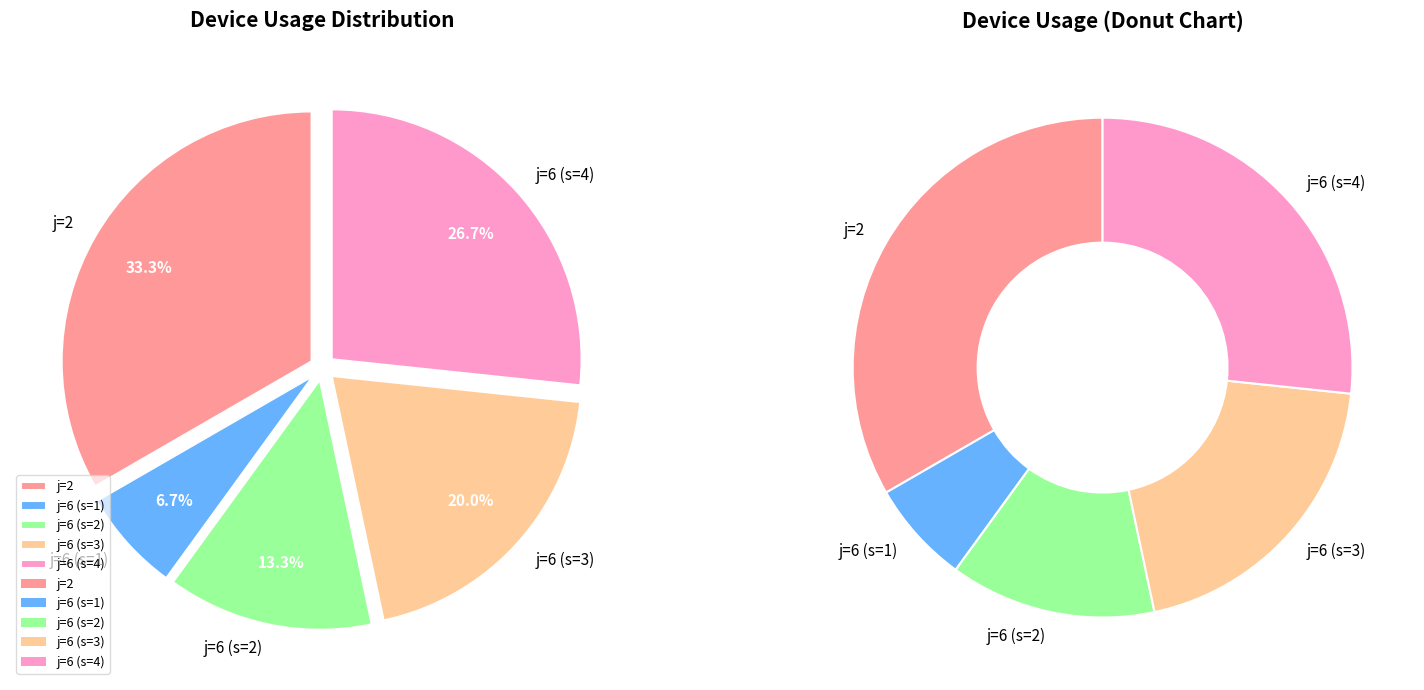

To the nearest percent, what is the difference between the 6 and 6 slice percentages?

7%